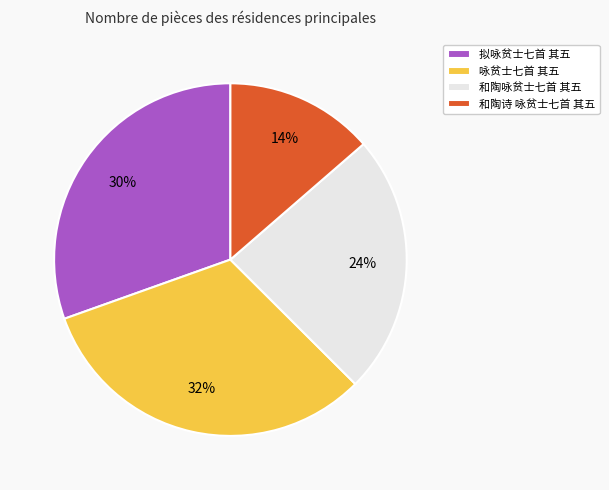

Do 和陶咏贫士七首 其五 and 拟咏贫士七首 其五 together represent more than half of the pie?

Yes